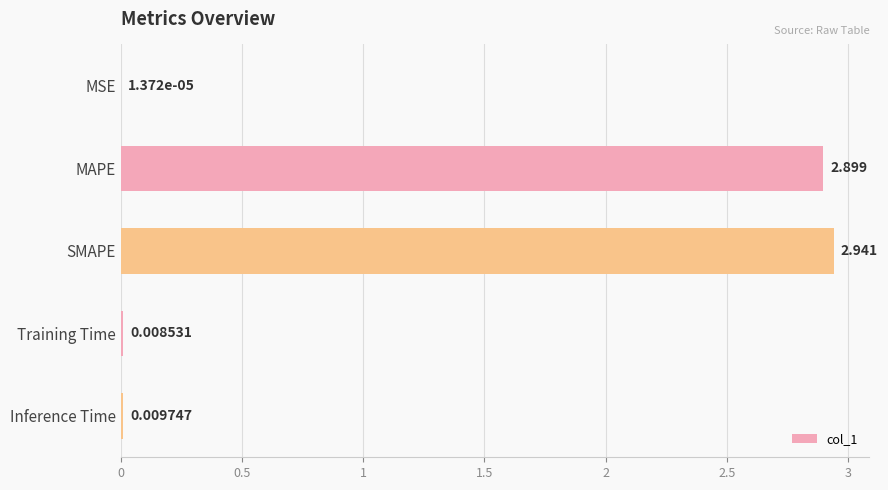

Which label corresponds to the largest value in the chart?

SMAPE